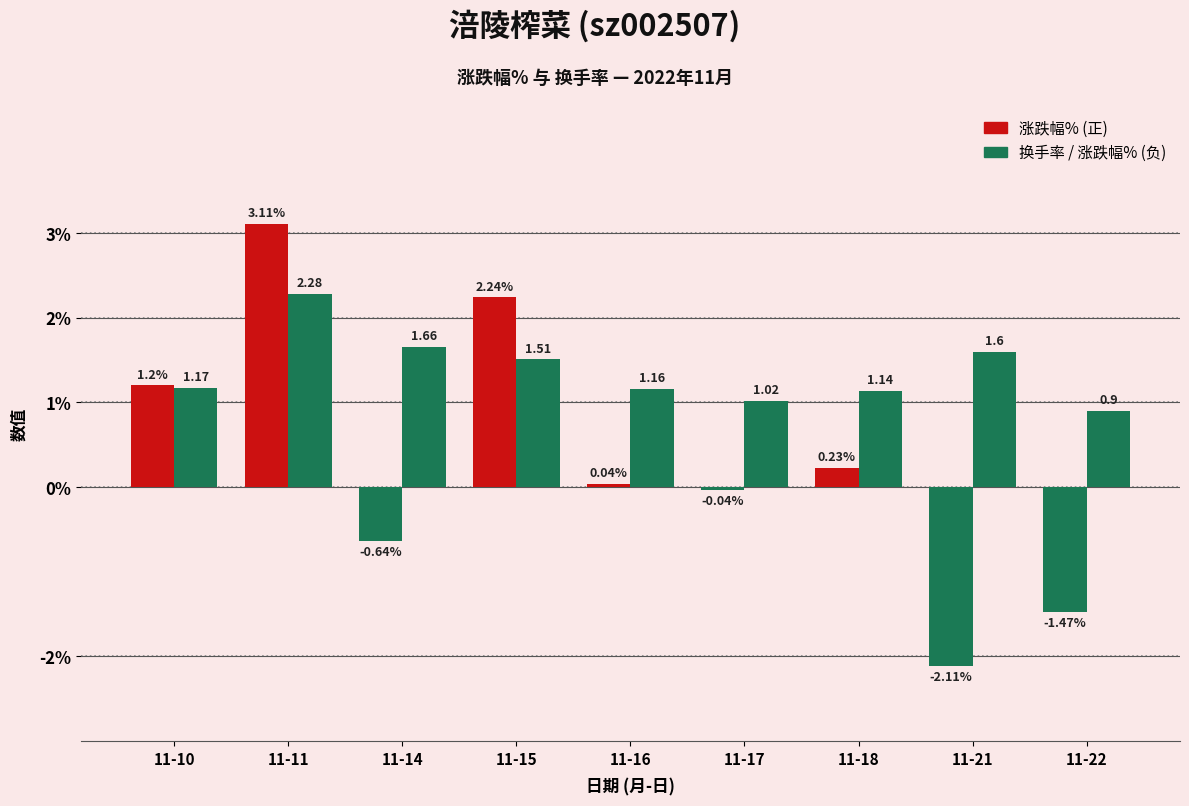

Does the chart contain any negative values?

Yes